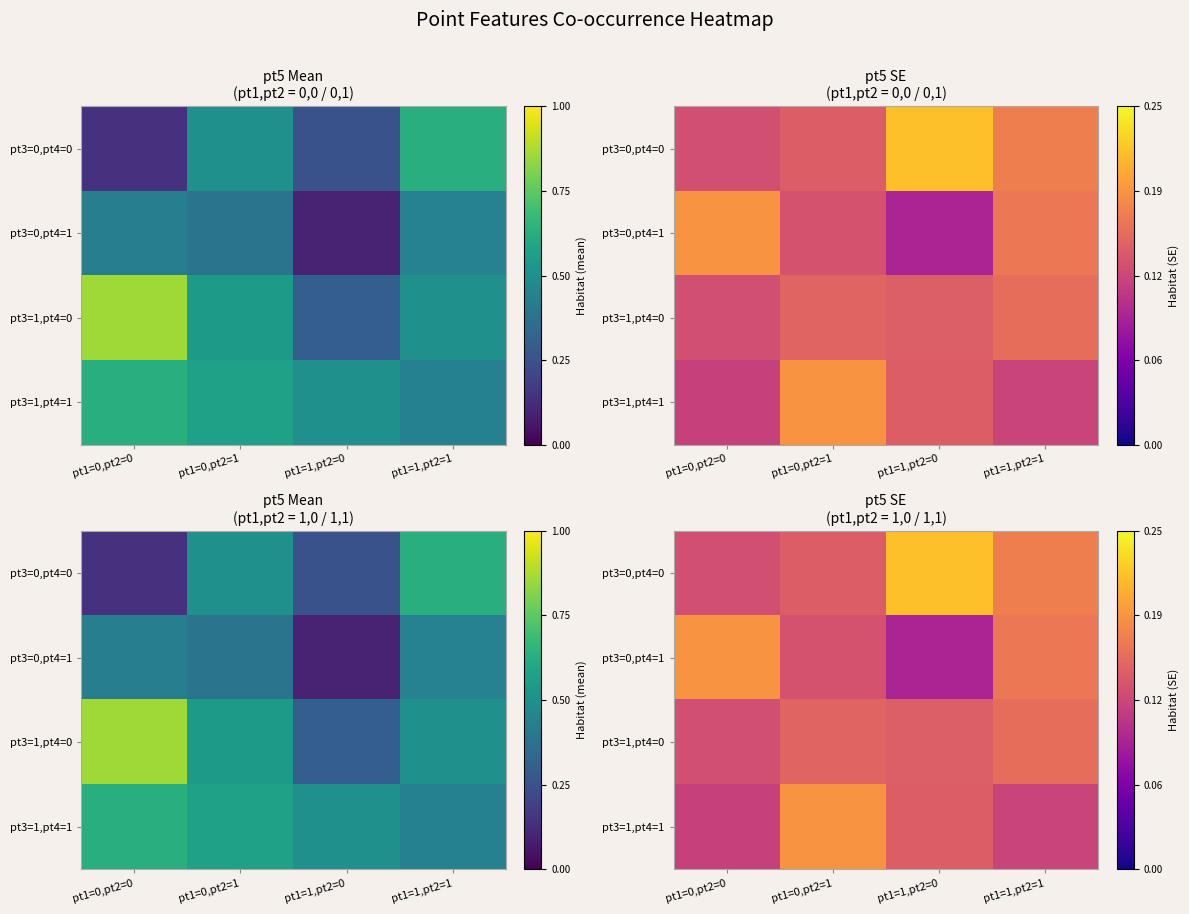

Which has a higher value, pt1=0,pt2=1 or pt1=0,pt2=0?

pt1=0,pt2=1